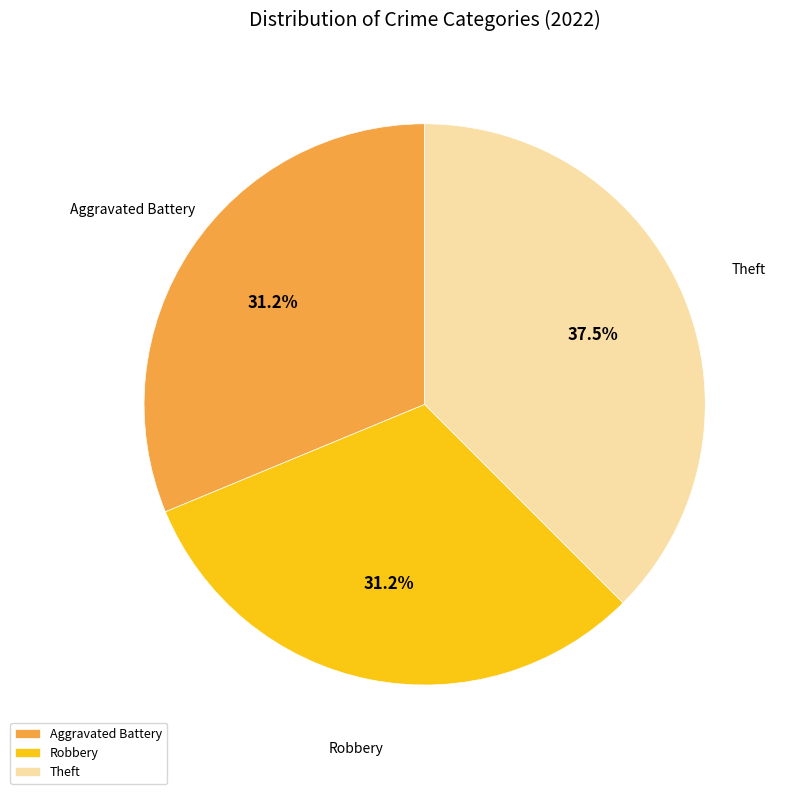

Which category has the biggest portion of the pie?

Theft